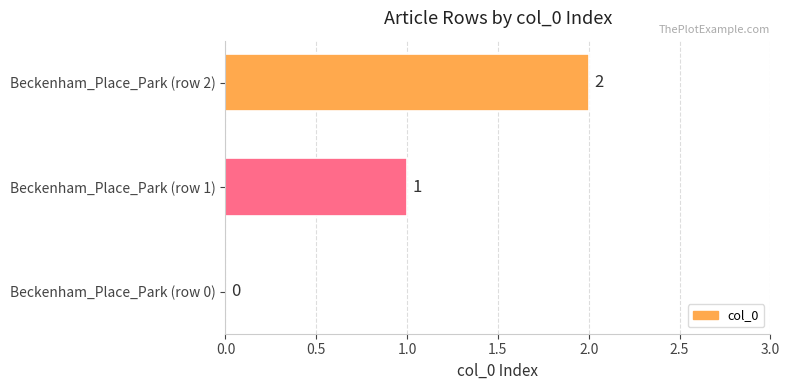

Which has a higher value, Beckenham_Place_Park (row 1) or Beckenham_Place_Park (row 2)?

Beckenham_Place_Park (row 2)